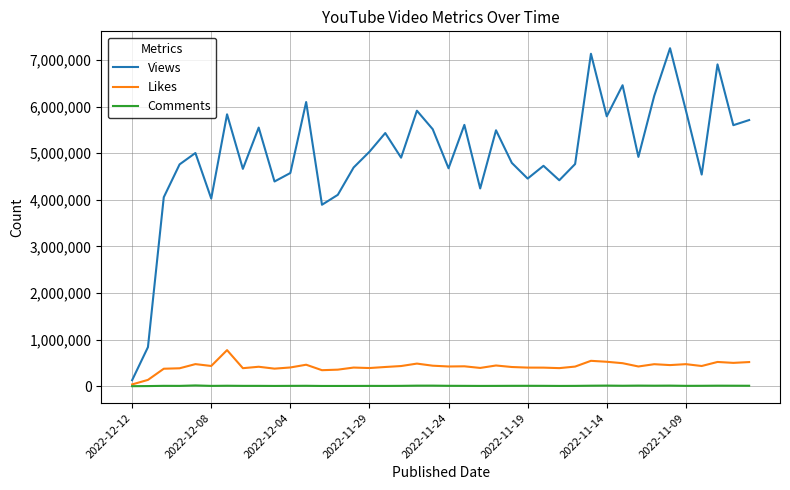

How many lines are shown in the chart?

3